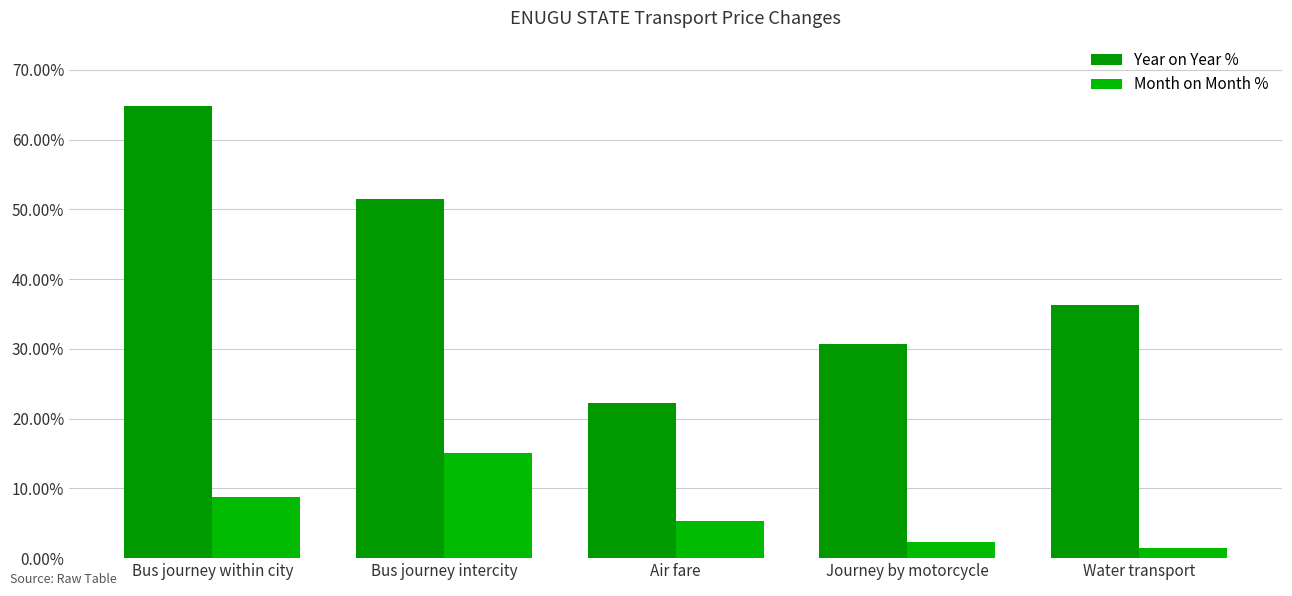

Which series has the widest spread of values?

Year on Year %